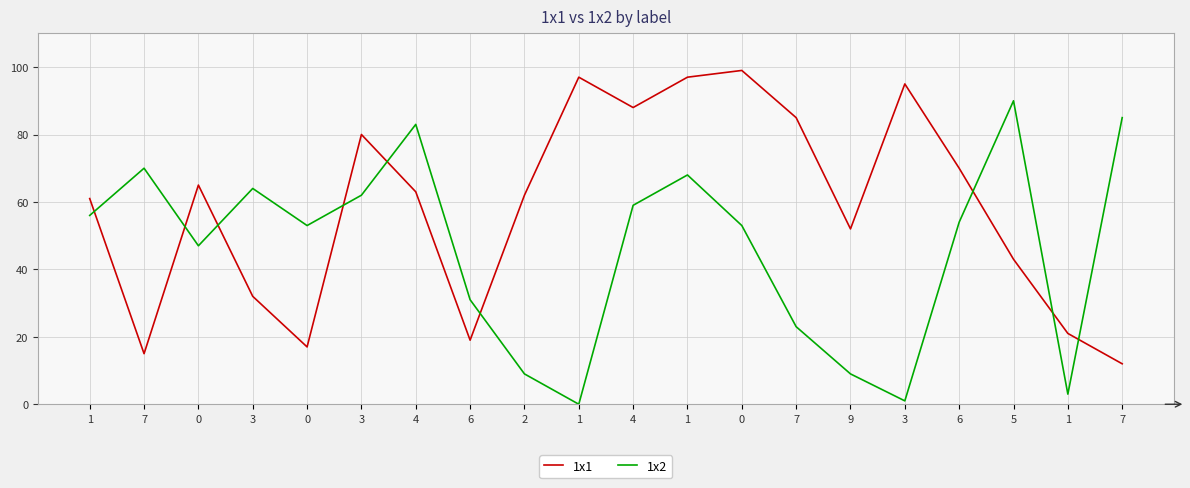

What is the label of the 5th point from the right?

3